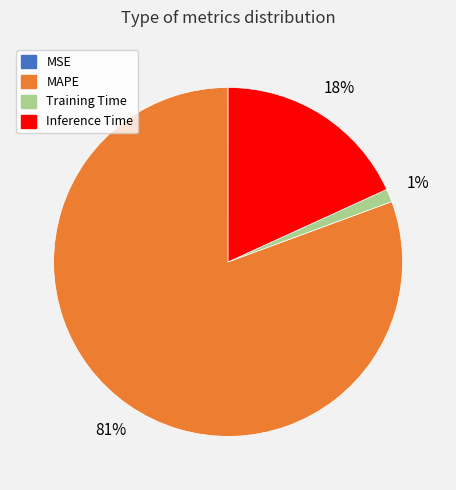

Is it true that MAPE is 81% of the pie?

True